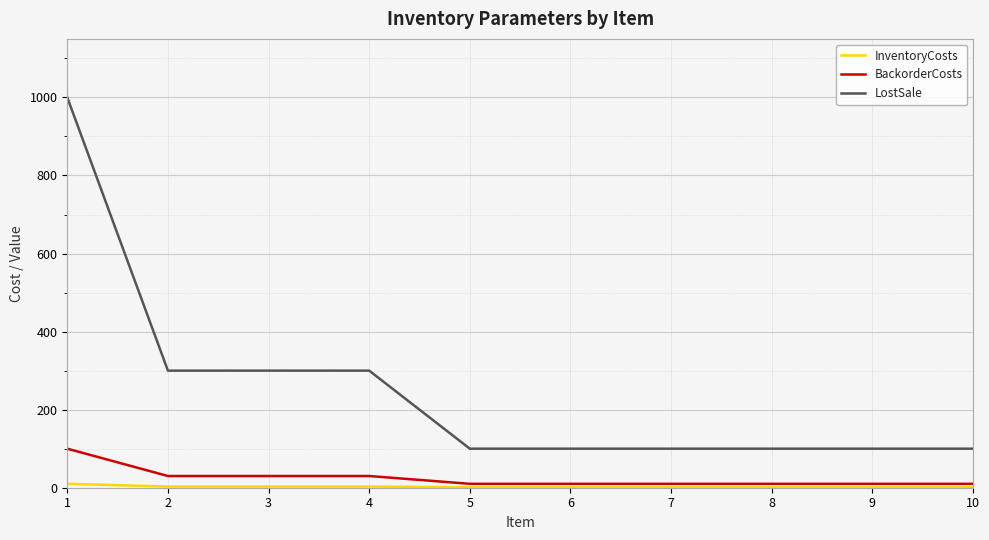

Which label corresponds to the largest value in the chart?

1